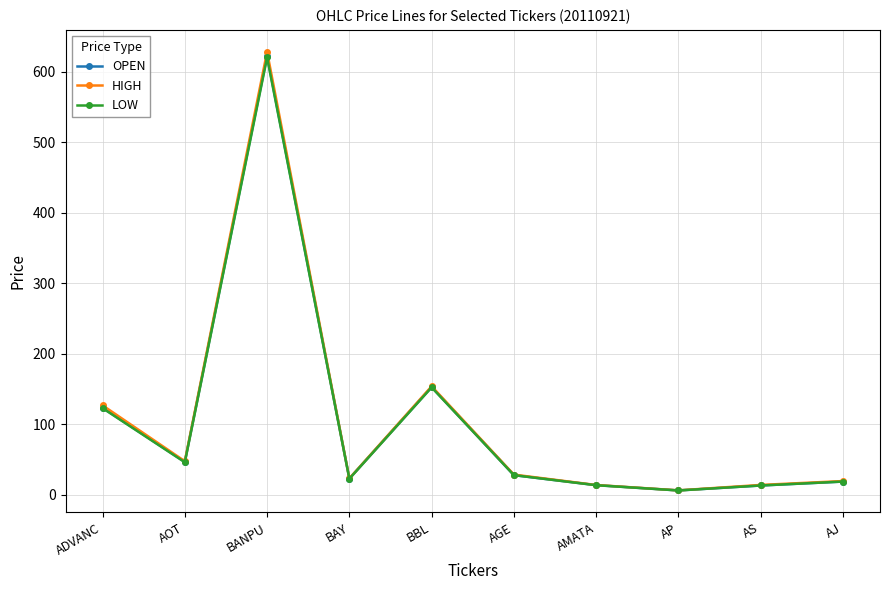

In HIGH, how many points are lower than both neighbors (excluding endpoints)?

3